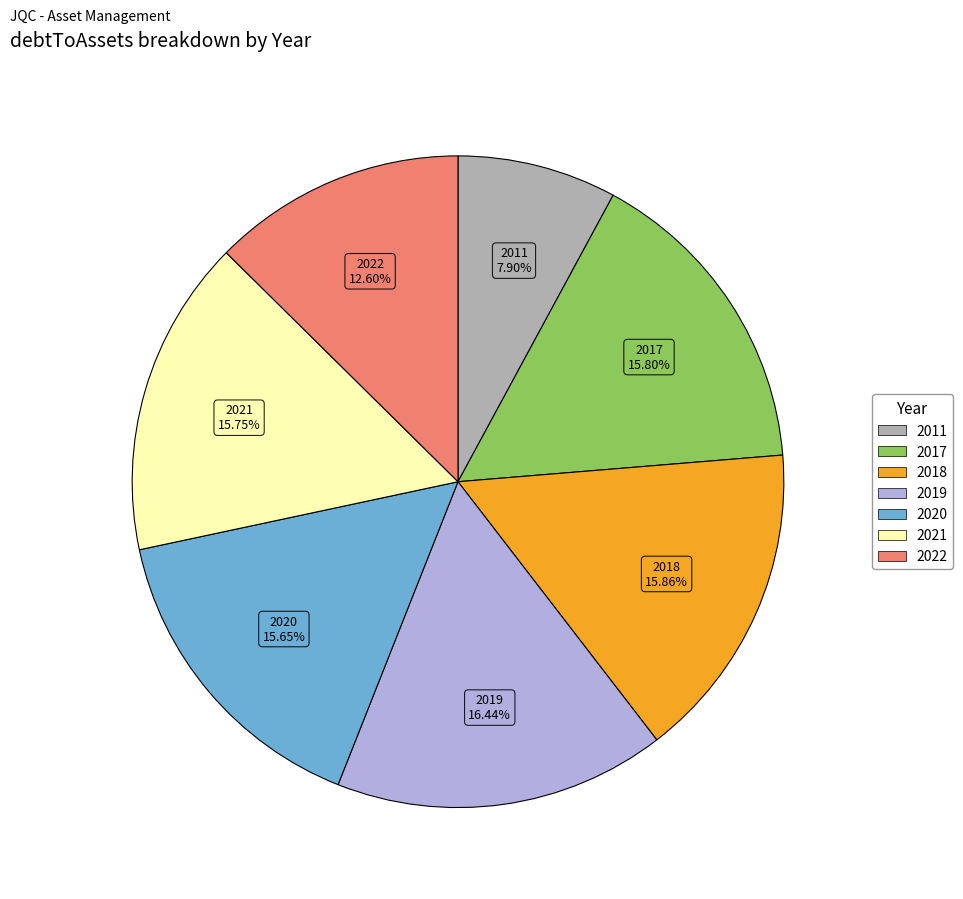

Does any single category account for the majority?

No